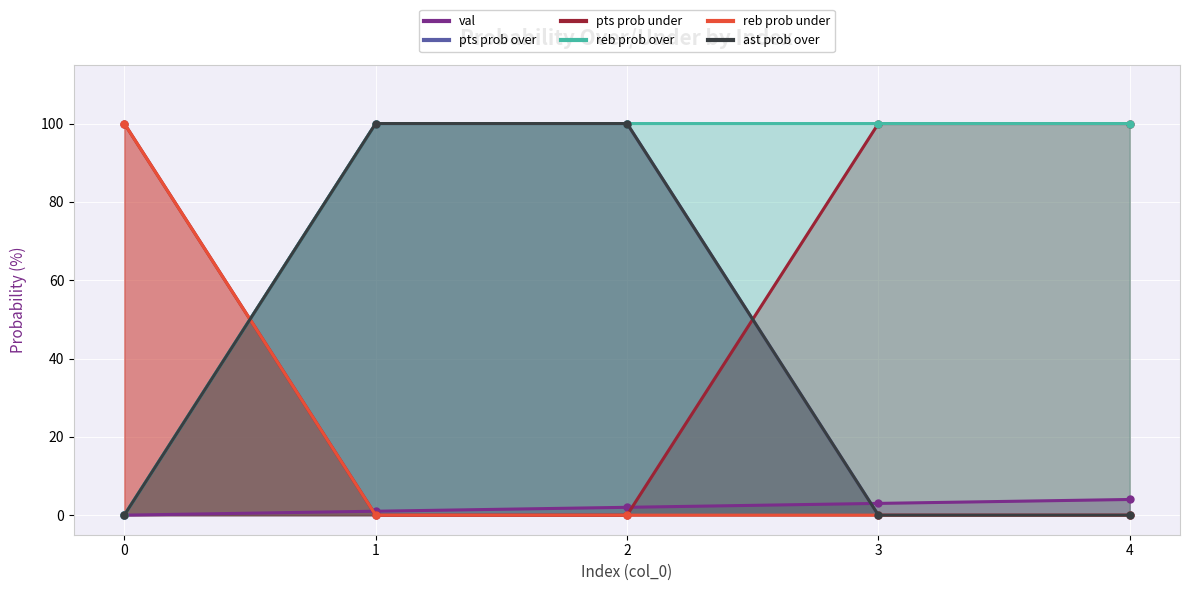

Rank the series at 0 from lowest to highest value.

val, pts prob over, reb prob over, ast prob over, pts prob under, reb prob under